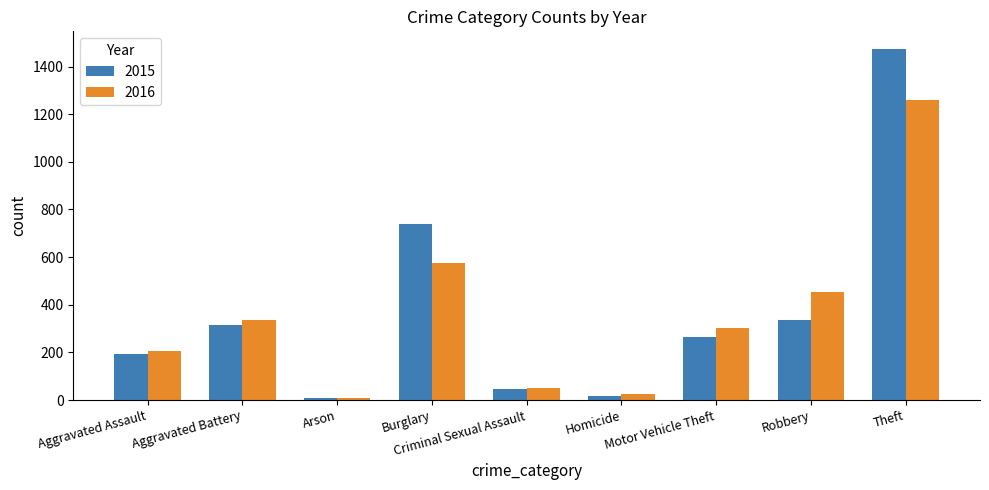

What is the minimum value shown in the chart?

7